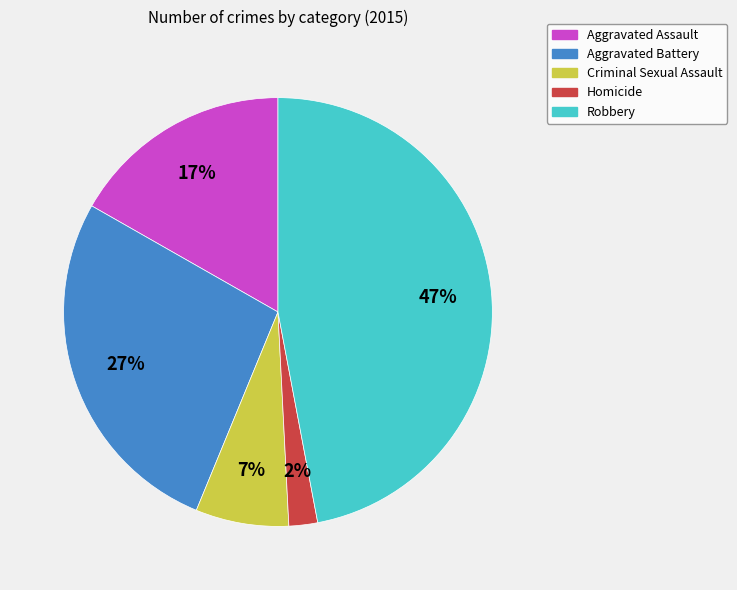

To the nearest percent, what percentage of the pie is Homicide?

2%